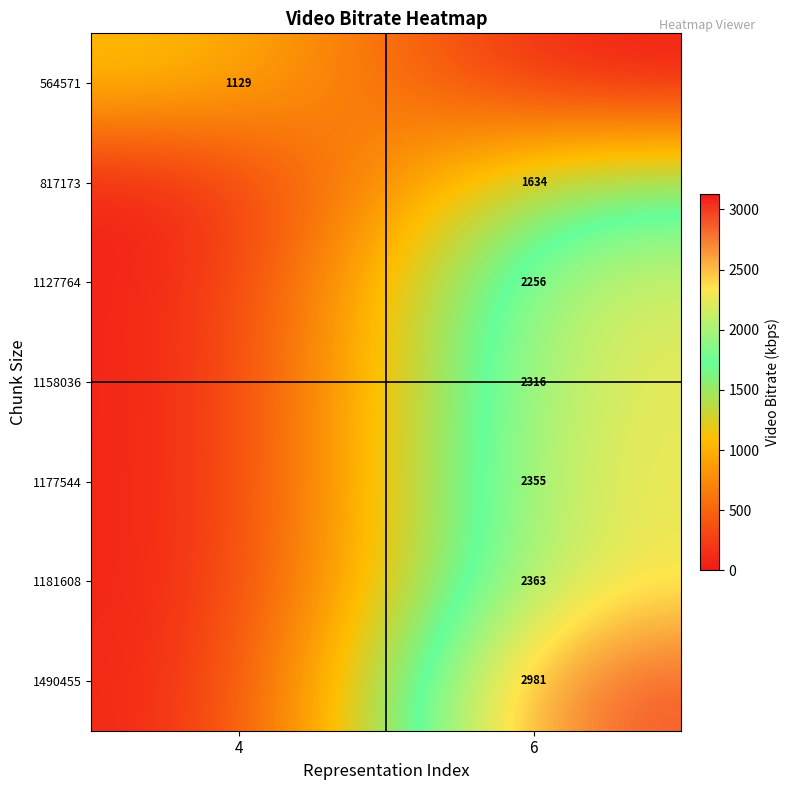

Is it true that 1181608 equals 1496 at 6?

False